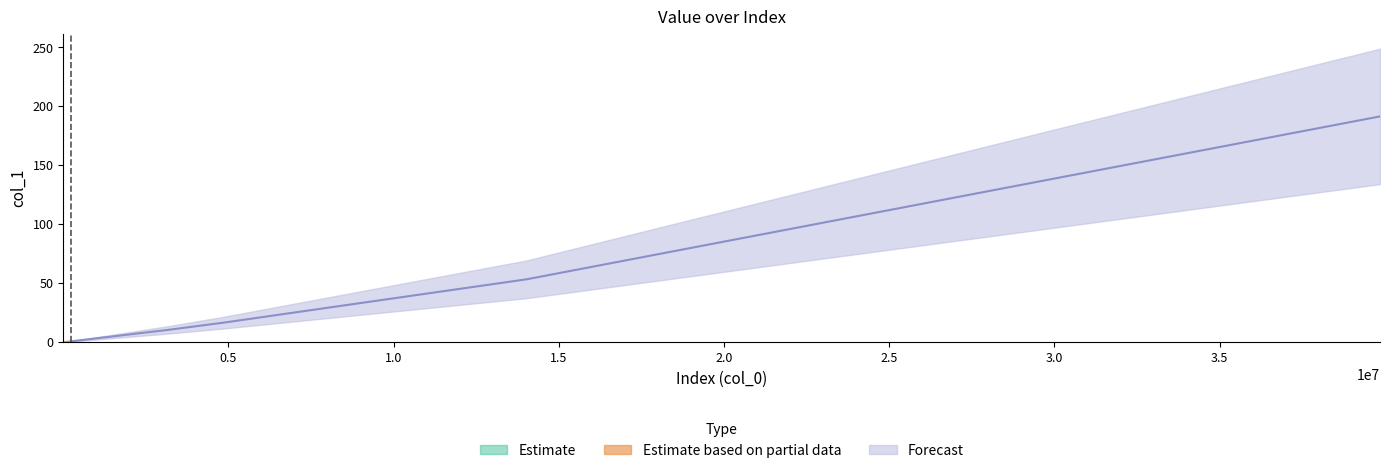

Does the chart have visible grid lines?

No